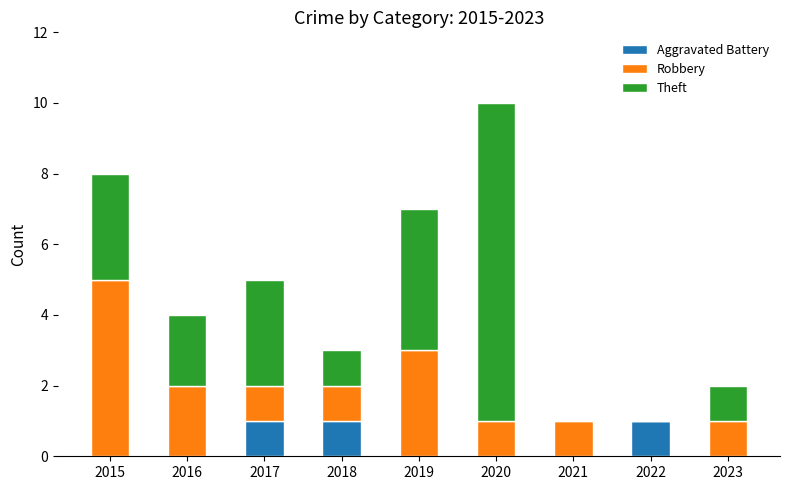

Are the bars grouped side by side (vs. stacked)?

No